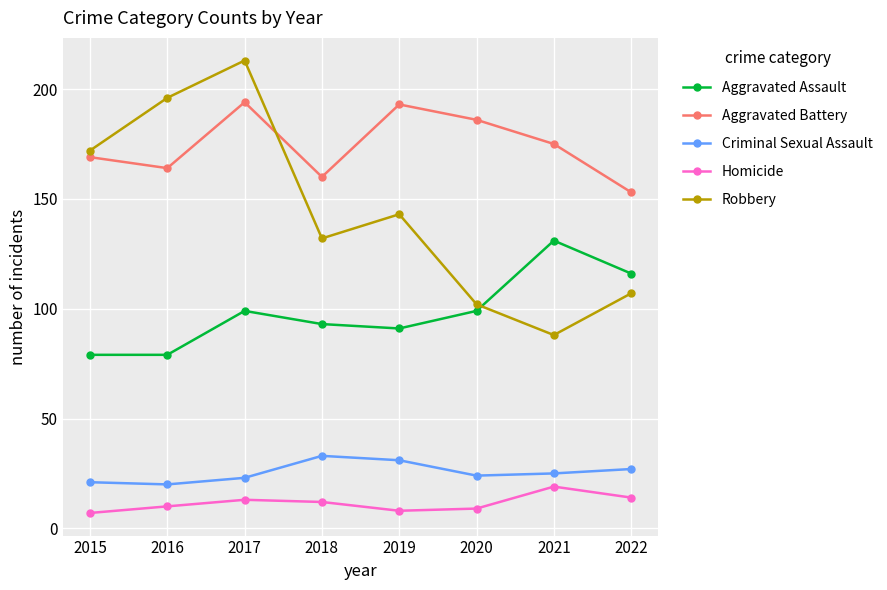

What is the maximum value for Criminal Sexual Assault?

33